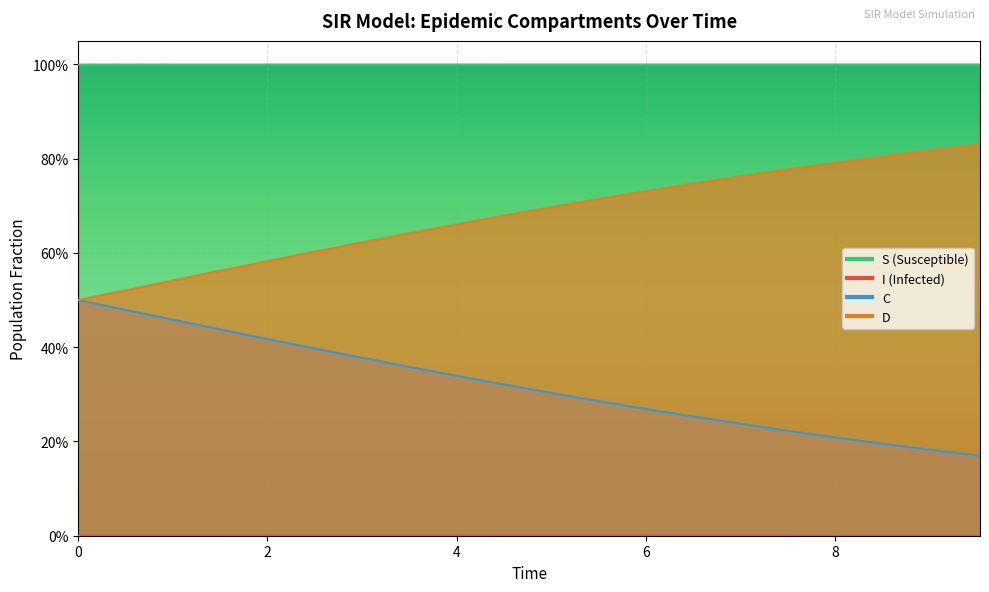

True or false: I and D cross at least once.

False